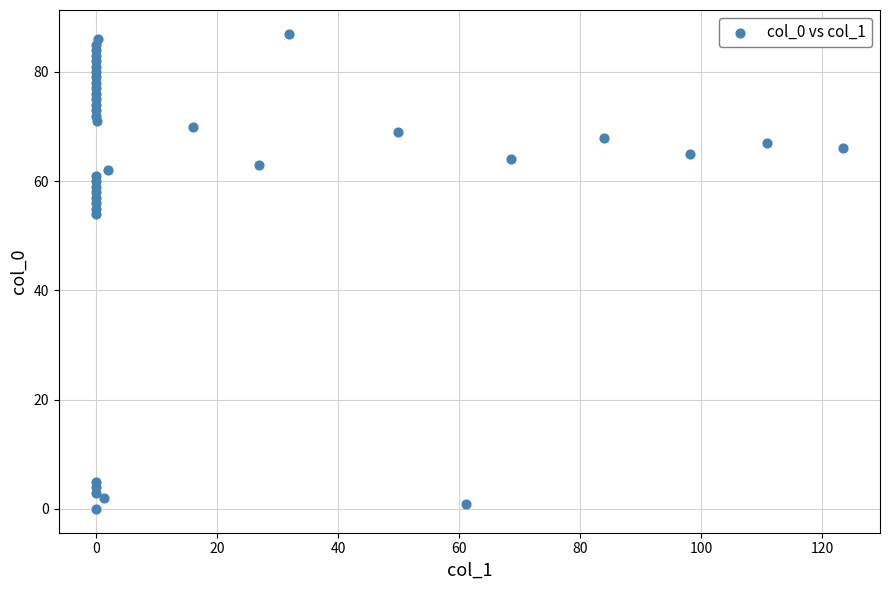

What is the range of Y values (max minus min)?

87